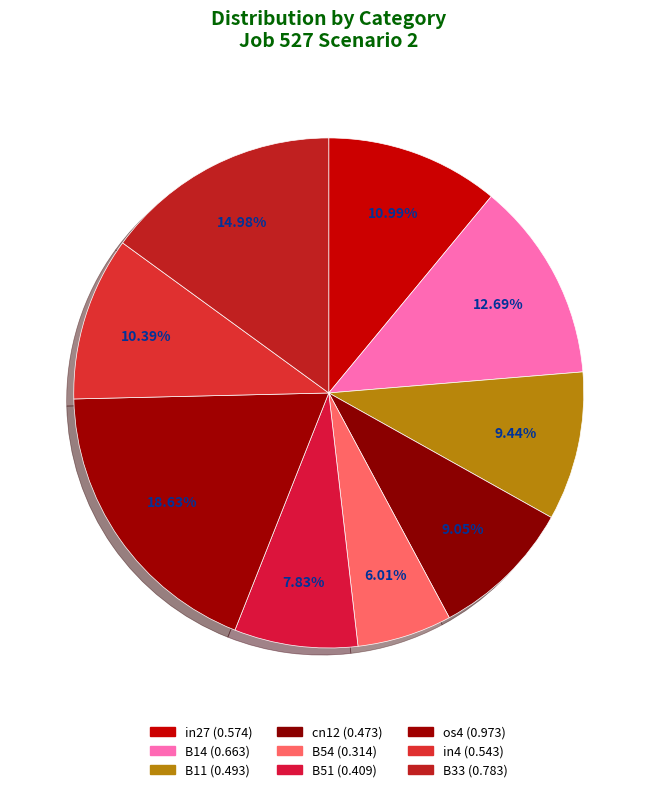

How many slices are in this pie chart?

9